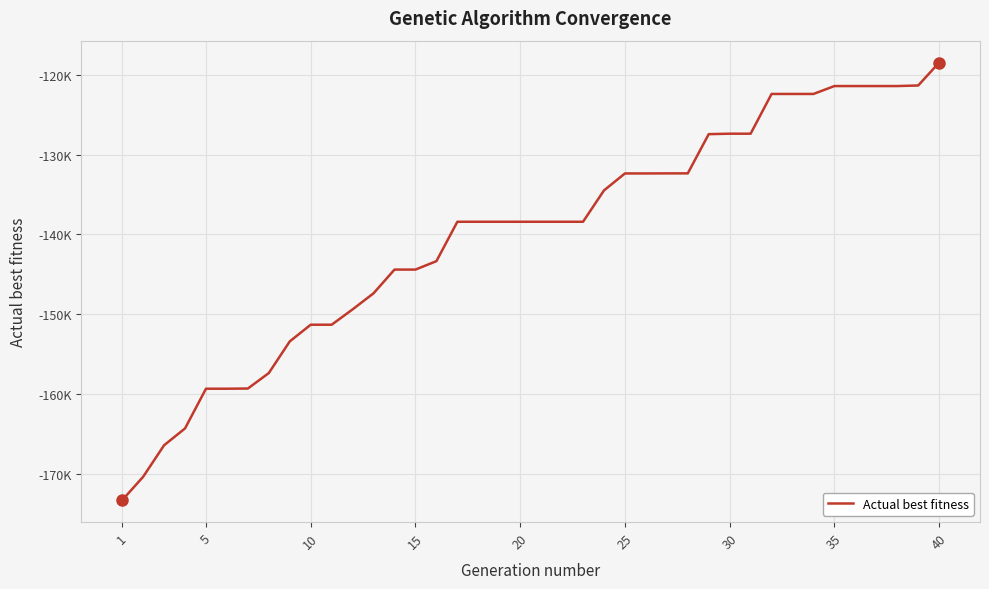

What is the difference between the second highest and second lowest values?

49040